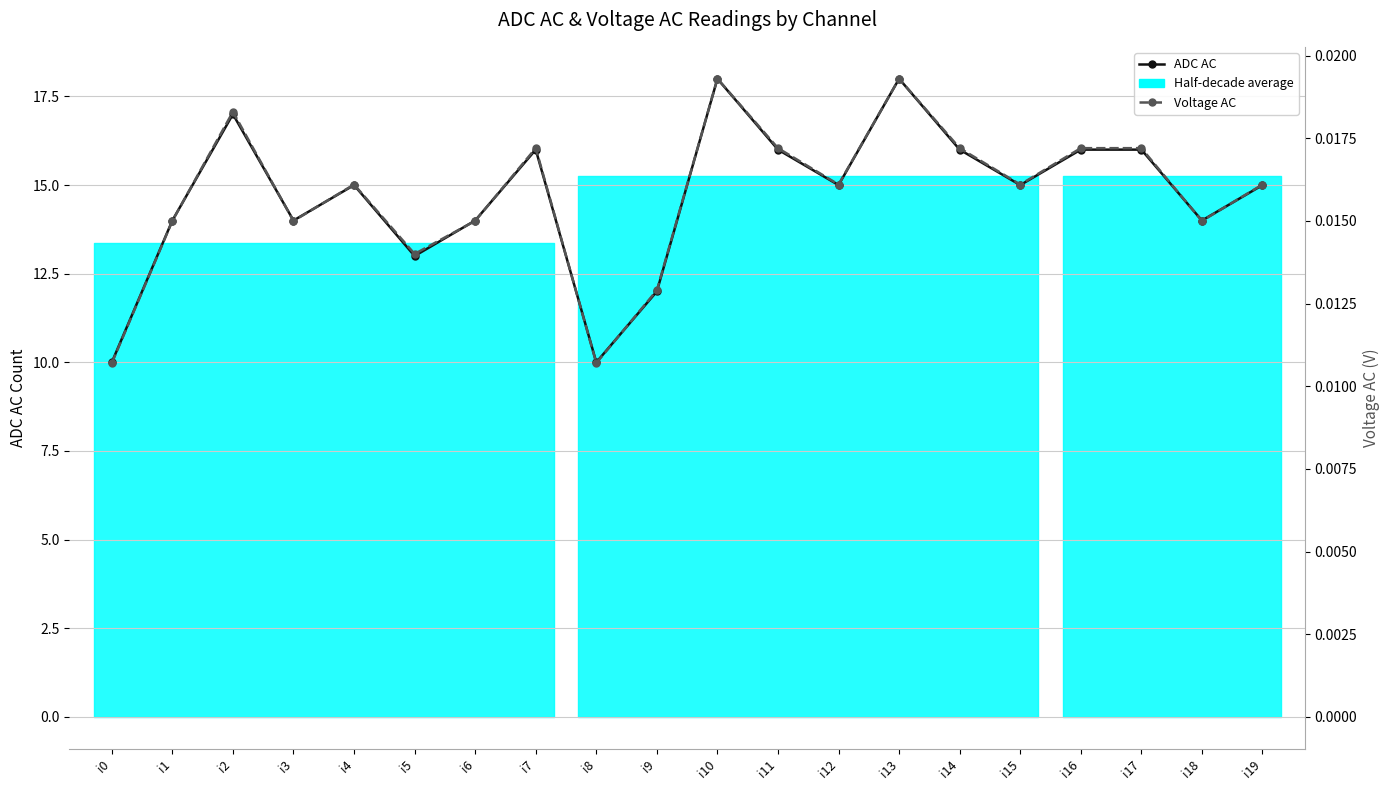

Where is Voltage AC nearest to the value 0?

i0